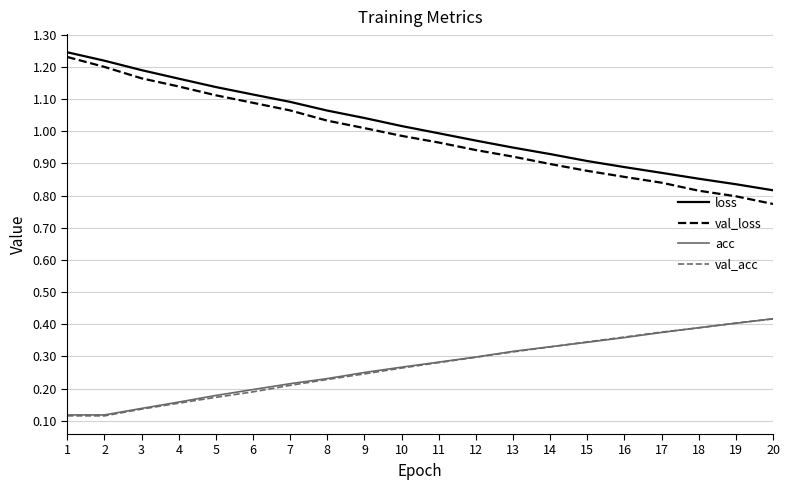

Which series has the largest range (max minus min)?

val_loss